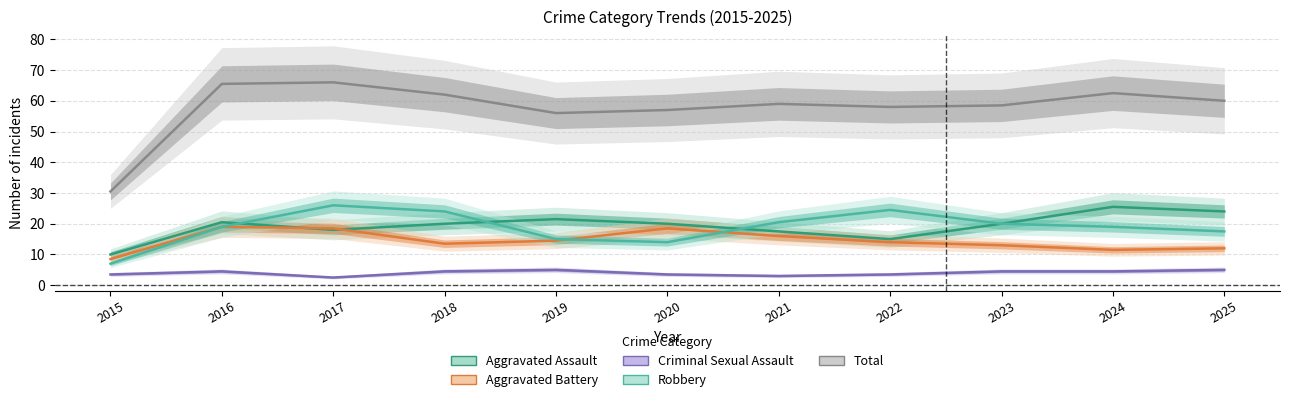

What is the sum of the Aggravated Assault values at 2017 and 2021?

35.5